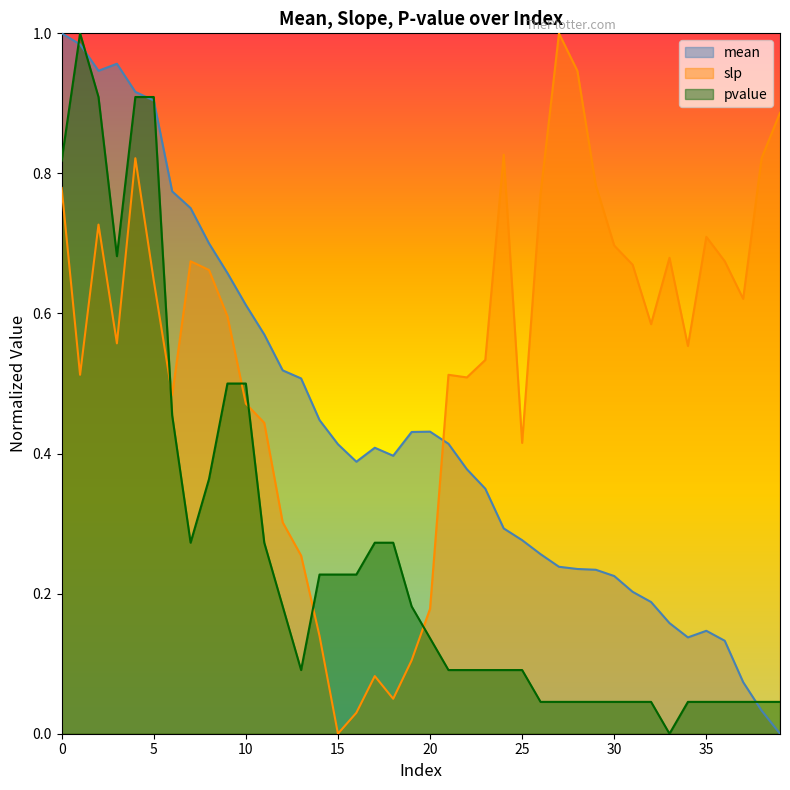

Reading left to right, what are all the values shown in this chart?

mean: 1.0	1.0	0.9	1.0	0.9	0.9	0.8	0.8	0.7	0.7	0.6	0.6	0.5	0.5	0.4	0.4	0.4	0.4	0.4	0.4	0.4	0.4	0.4	0.3	0.3	0.3	0.3	0.2	0.2	0.2	0.2	0.2	0.2	0.2	0.1	0.1	0.1	0.1	0.0	0.0
slp: 0.8	0.5	0.7	0.6	0.8	0.6	0.5	0.7	0.7	0.6	0.5	0.4	0.3	0.3	0.1	0.0	0.0	0.1	0.0	0.1	0.2	0.5	0.5	0.5	0.8	0.4	0.8	1.0	0.9	0.8	0.7	0.7	0.6	0.7	0.6	0.7	0.7	0.6	0.8	0.9
pvalue: 0.8	1.0	0.9	0.7	0.9	0.9	0.5	0.3	0.4	0.5	0.5	0.3	0.2	0.1	0.2	0.2	0.2	0.3	0.3	0.2	0.1	0.1	0.1	0.1	0.1	0.1	0.0	0.0	0.0	0.0	0.0	0.0	0.0	0.0	0.0	0.0	0.0	0.0	0.0	0.0